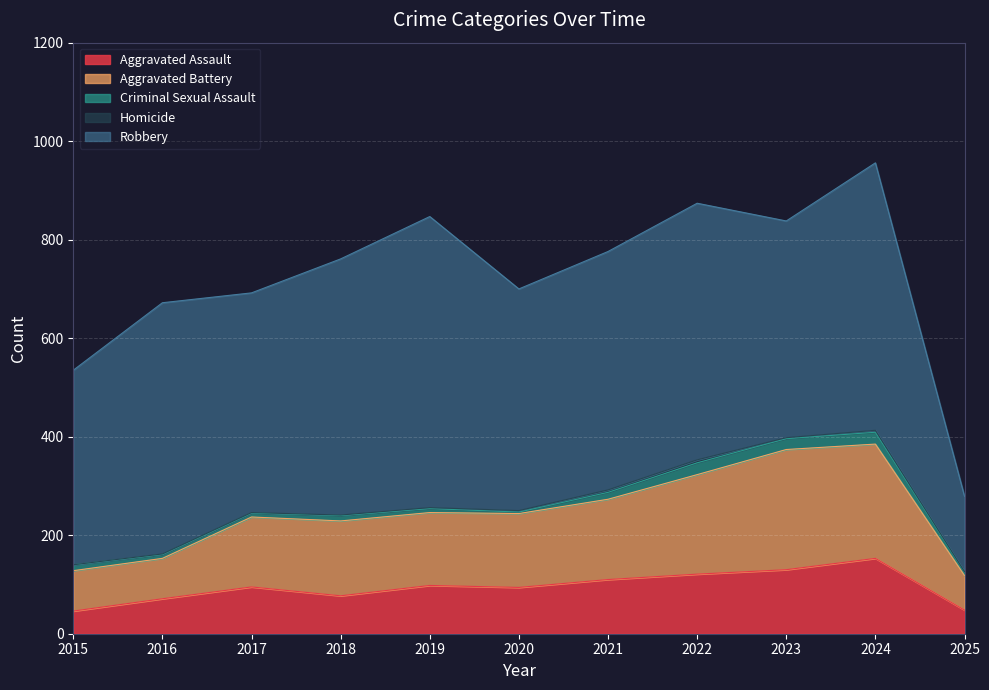

Rank the categories by Robbery value from highest to lowest.

2019, 2024, 2022, 2018, 2016, 2021, 2020, 2017, 2023, 2015, 2025